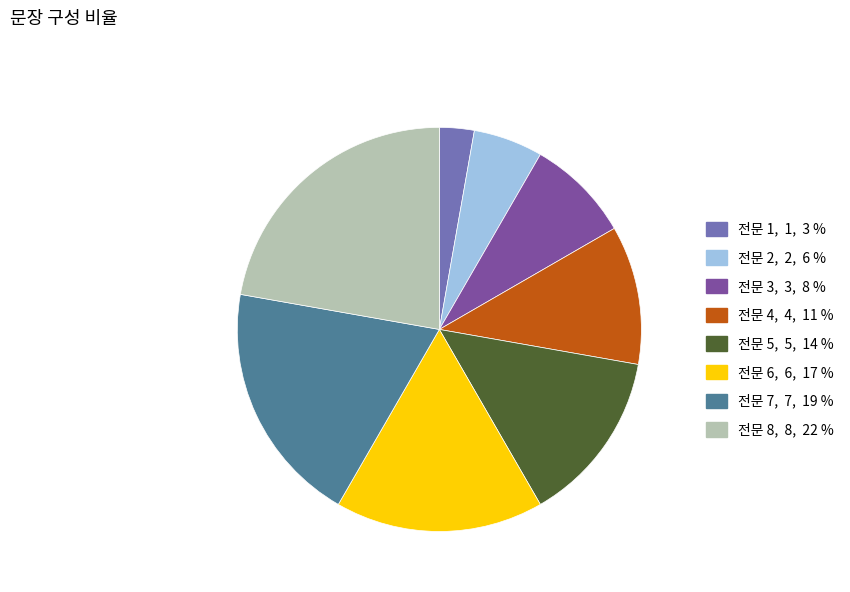

Does 전문 4 represent more than half of the total?

No